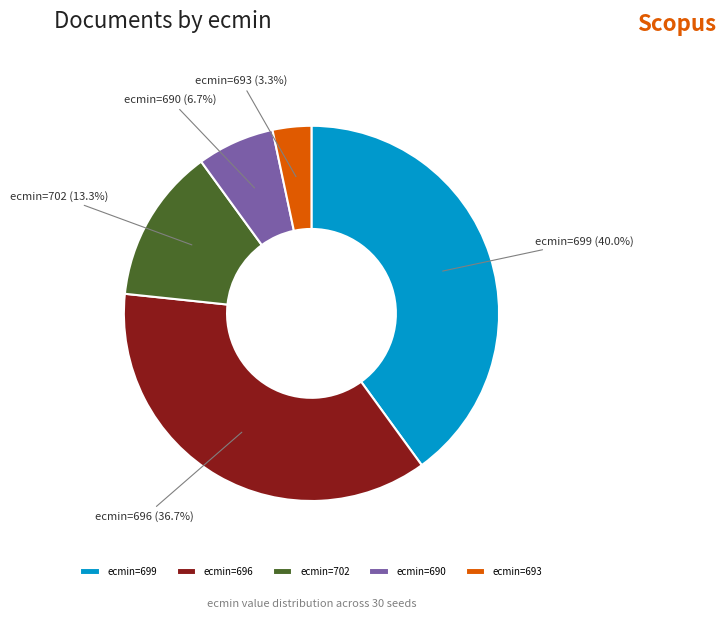

Is there any slice that represents more than half of the pie?

No